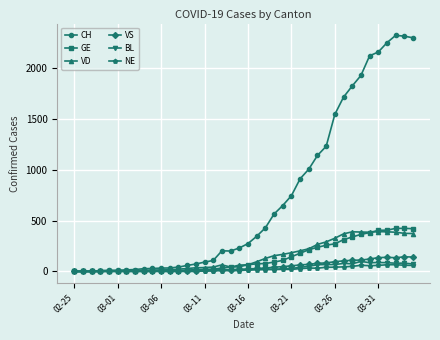

What is the highest value of the CH series?

2324